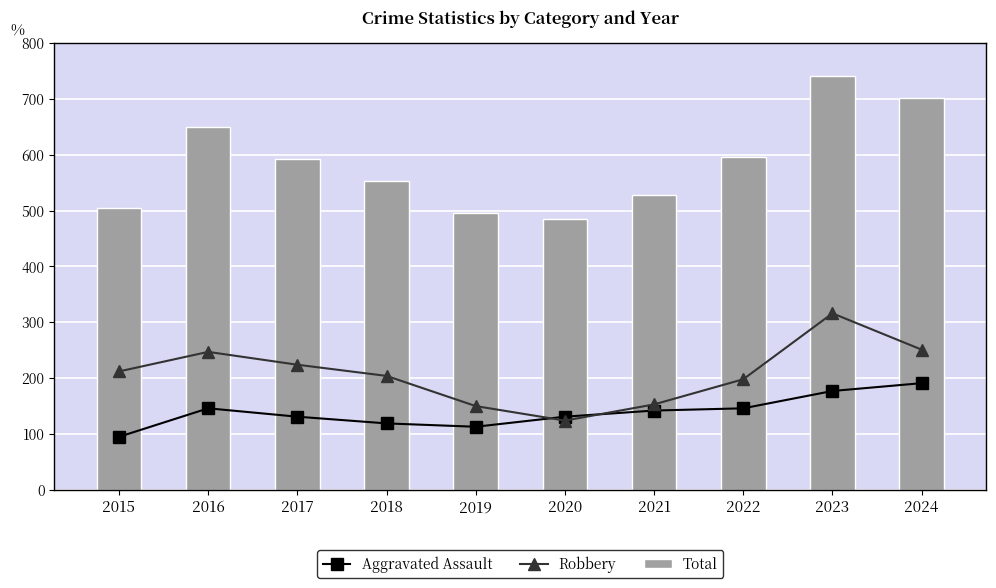

What is the minimum value for Aggravated Assault?

95